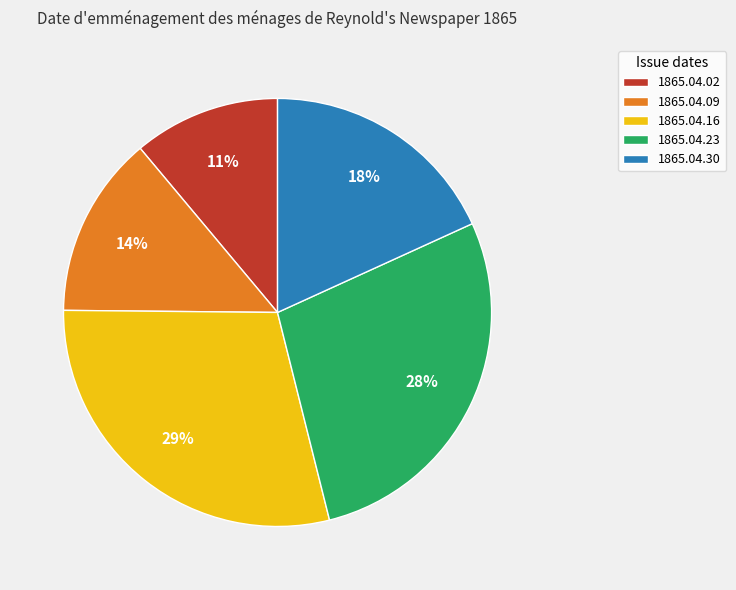

How many slices are in this pie chart?

5